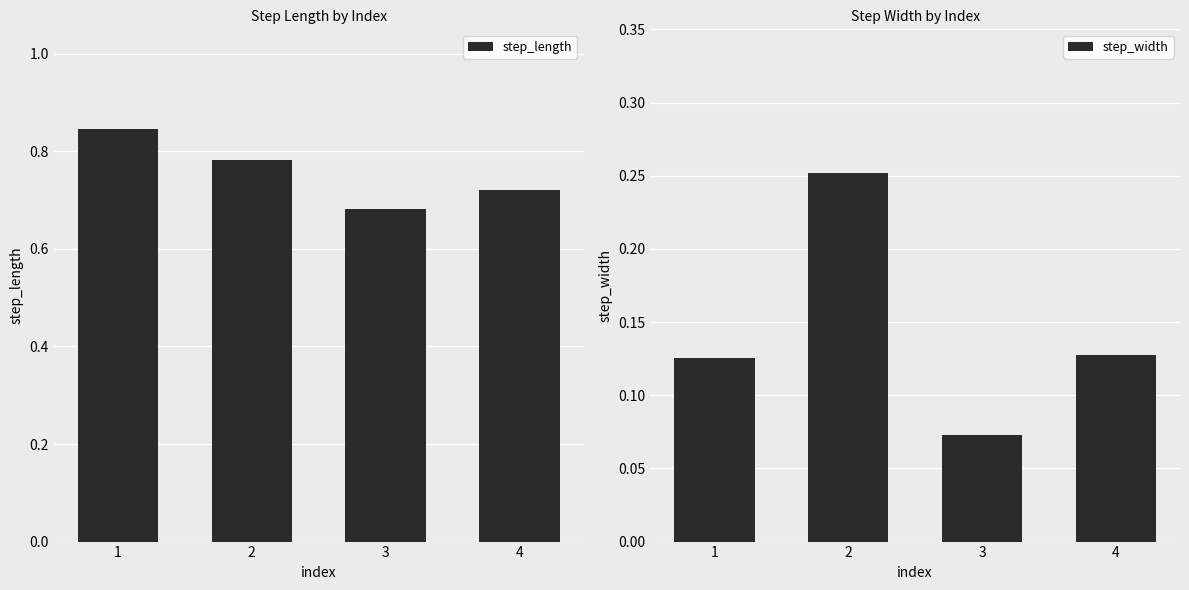

Between 2 and 4, which series saw the biggest shift?

step_width